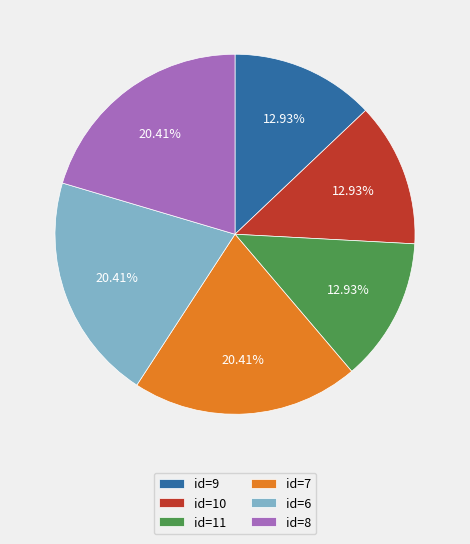

How many slices are in this pie chart?

6